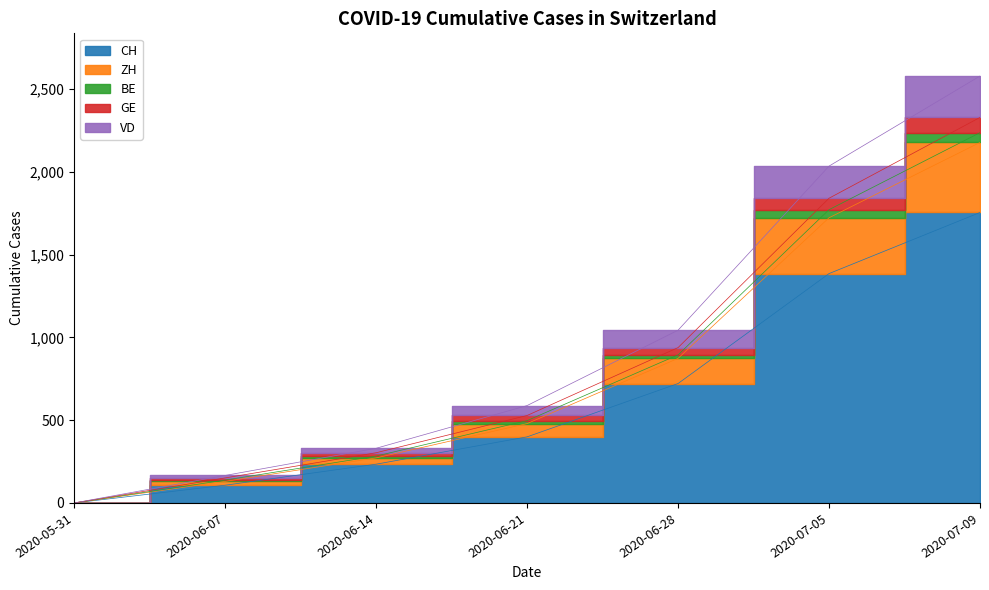

What is the label of the 5th point from the left?

2020-06-28